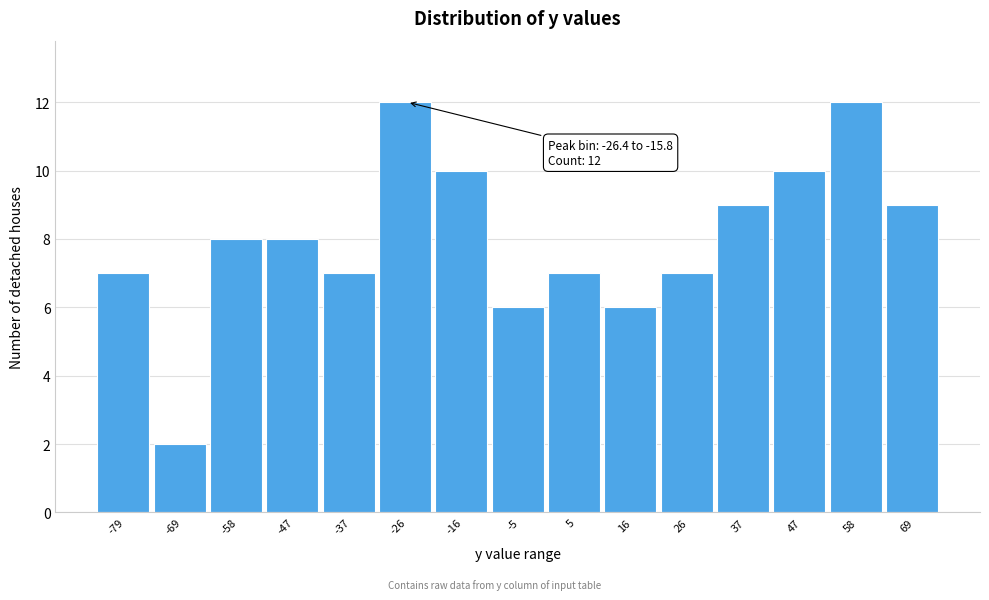

Reading right to left, extract all data points from this chart.

69=9	58=12	47=10	37=9	26=7	16=6	5=7	-5=6	-16=10	-26=12	-37=7	-47=8	-58=8	-69=2	-79=7